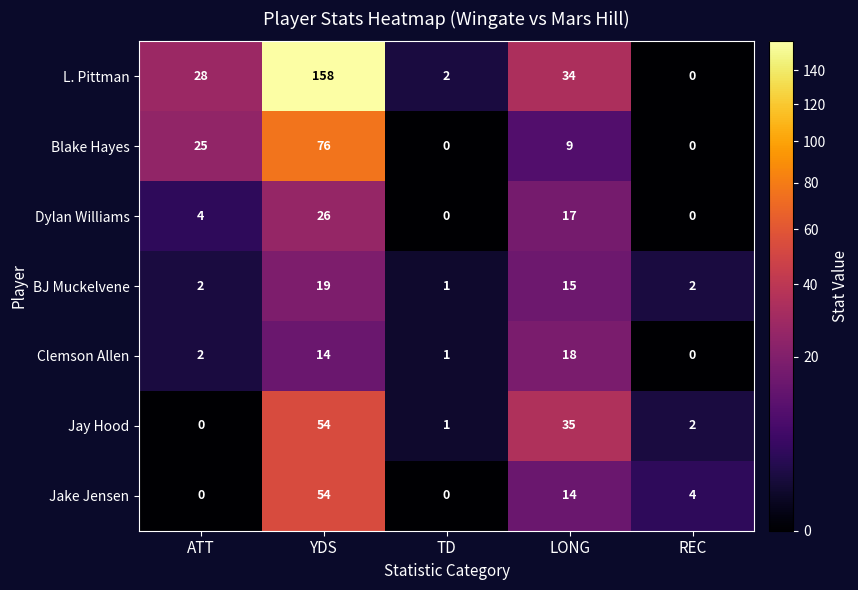

The Clemson Allen series shows 29 at LONG. True or false?

False